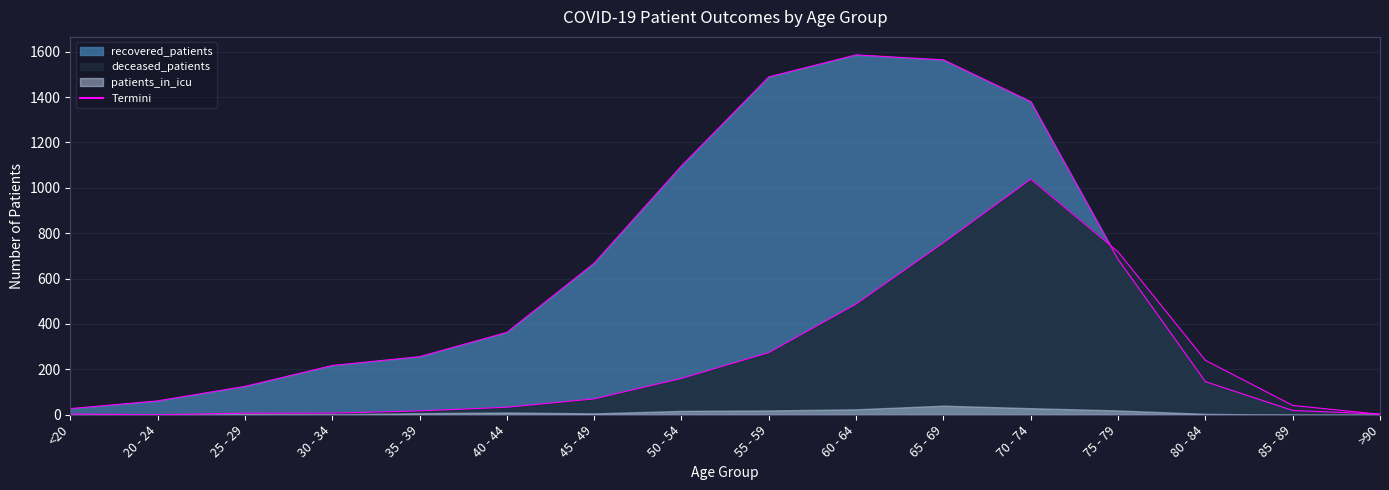

In deceased_patients, how many points are lower than both neighbors (excluding endpoints)?

1